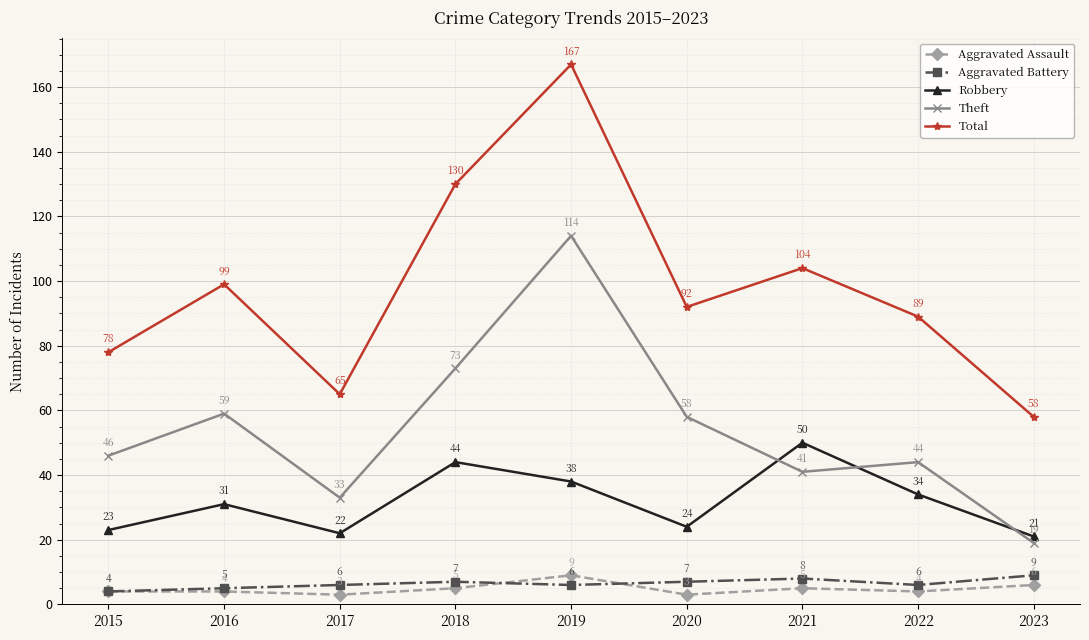

What is the total value across all series at 2018?

259